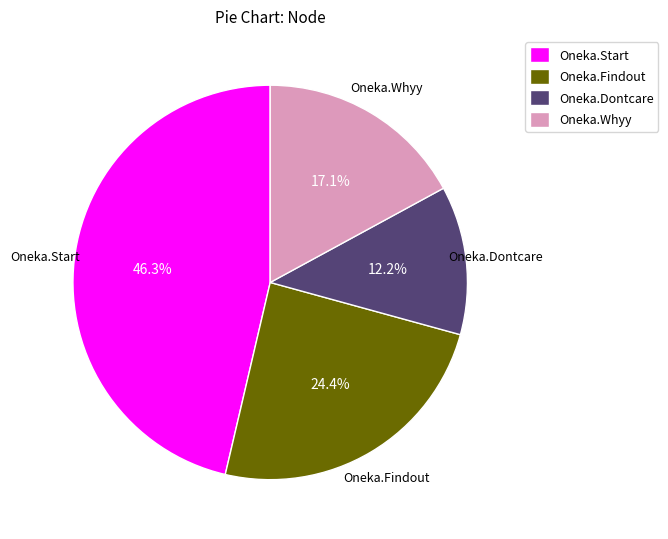

What percentage is the Oneka.Dontcare slice, to the nearest percent?

12%